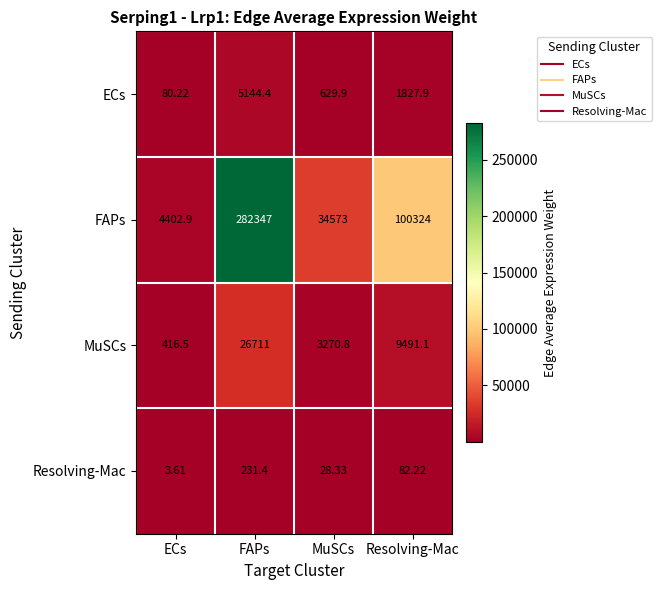

At which label does MuSCs reach its peak?

FAPs